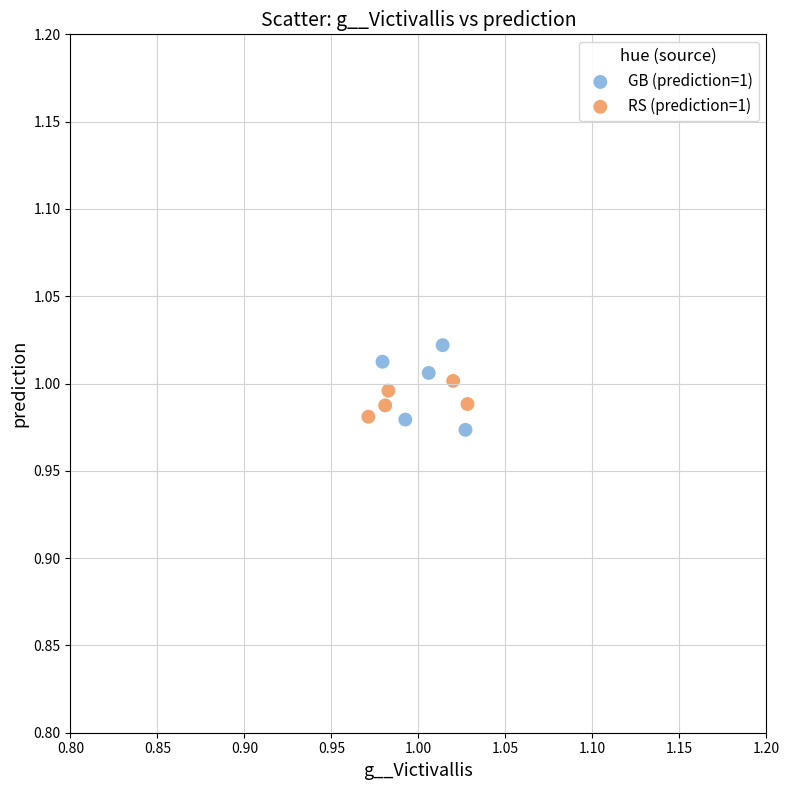

Which series has the largest Y range (max minus min)?

GB (prediction=1)